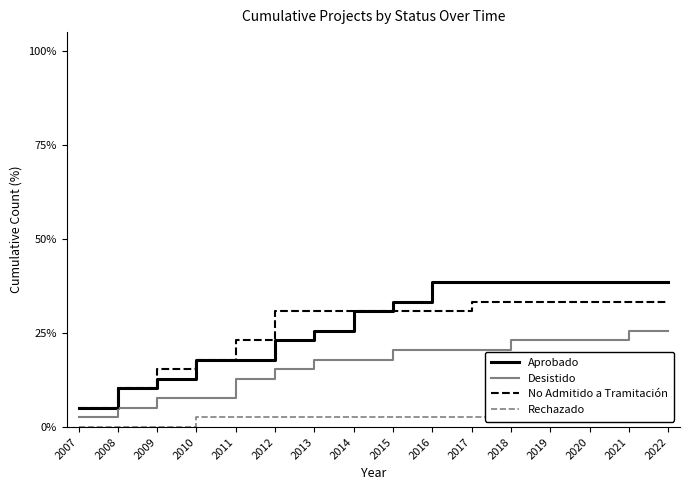

The No Admitido a Tramitación series shows 33.3 at 2018. True or false?

True